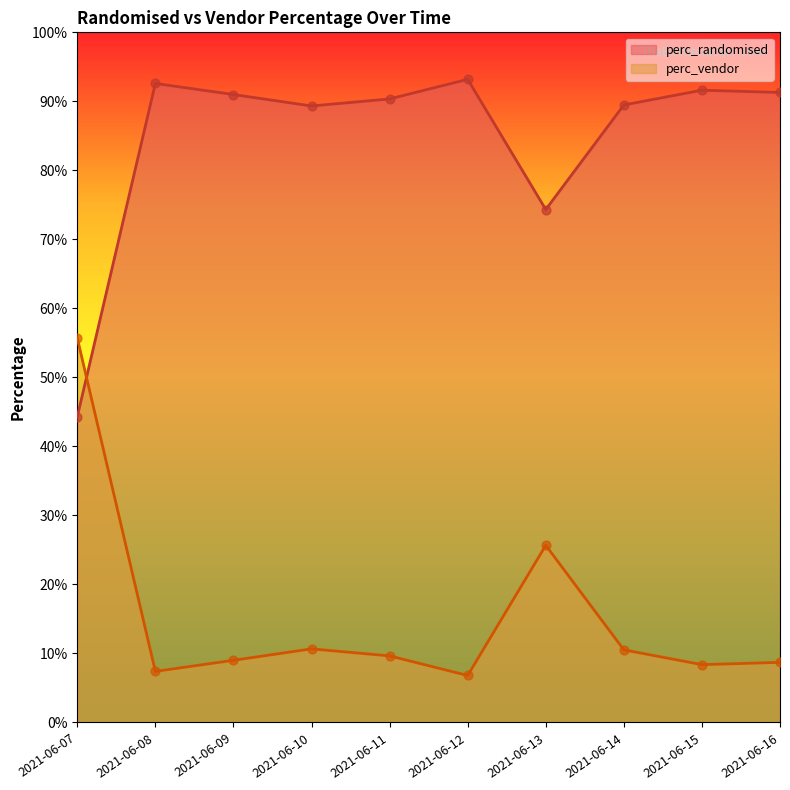

Which series has the largest total across all categories?

perc_randomised